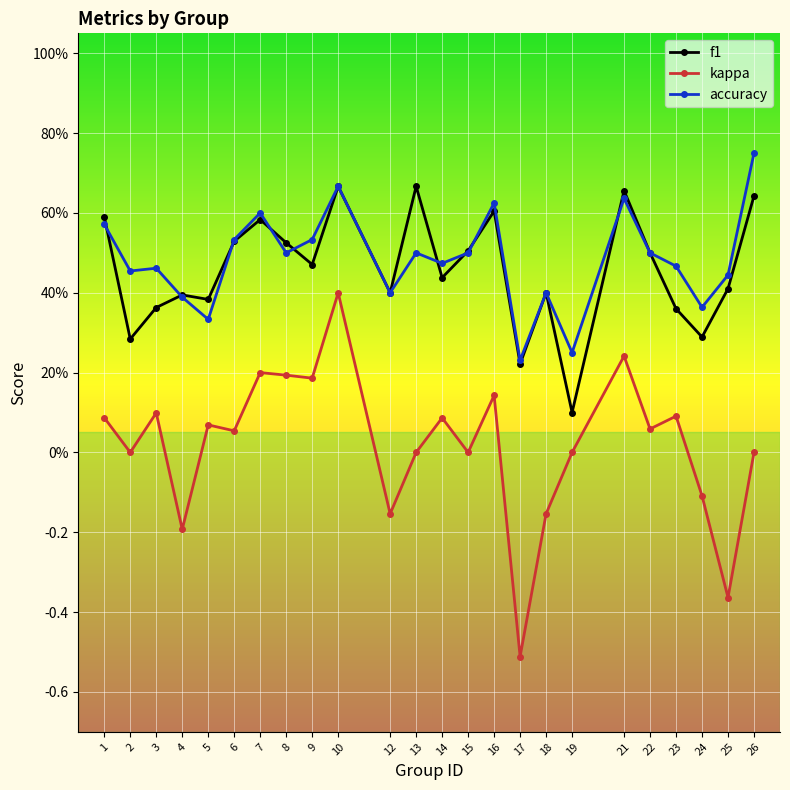

True or false: kappa and f1 cross at least once.

False